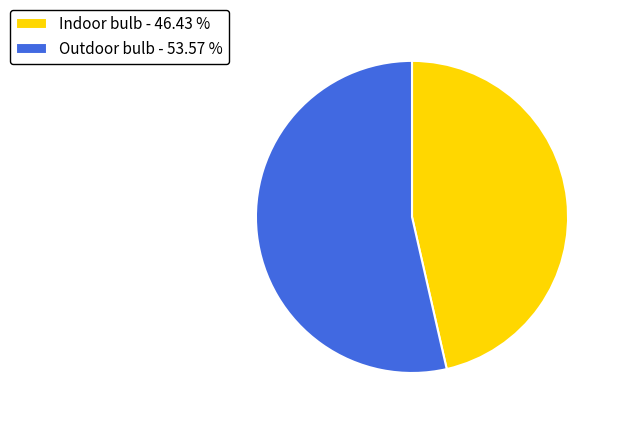

The Indoor bulb slice represents 46% of the pie. True or false?

True